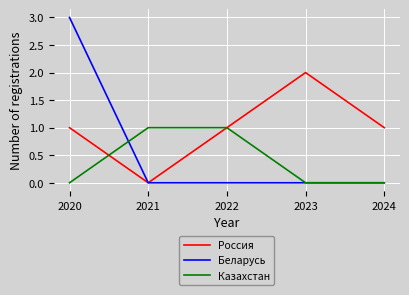

Rank the series by their average value, from highest to lowest.

Россия, Беларусь, Казахстан